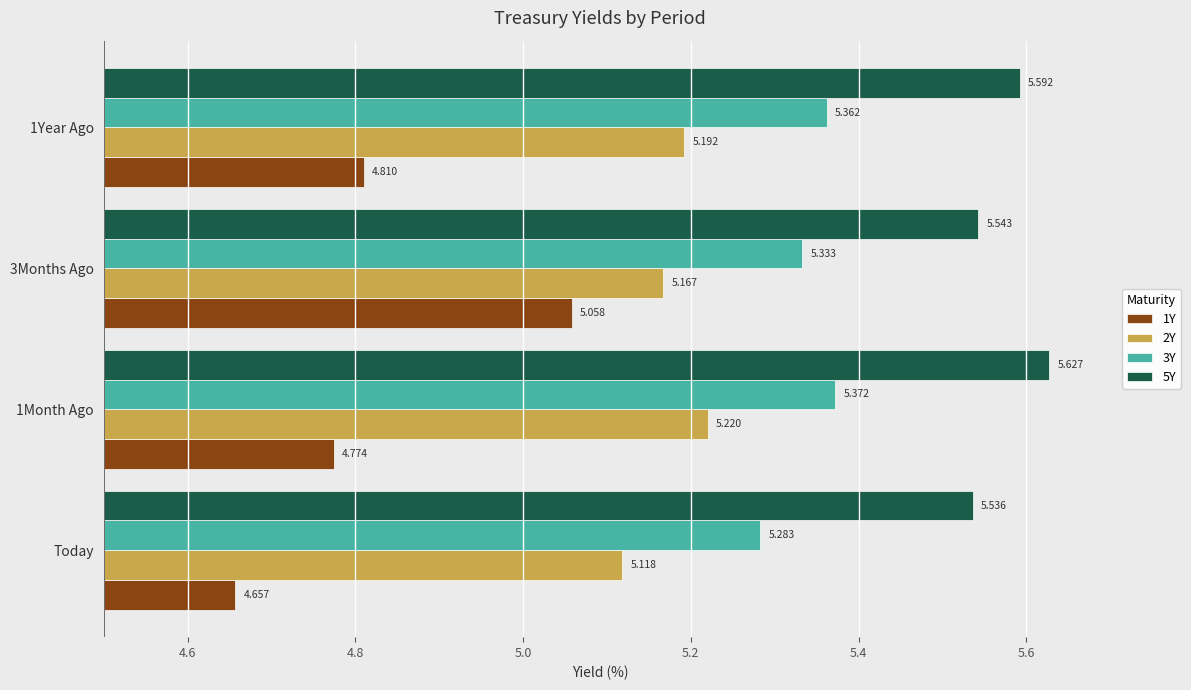

List the series in order of their overall mean, lowest first.

1Y, 2Y, 3Y, 5Y